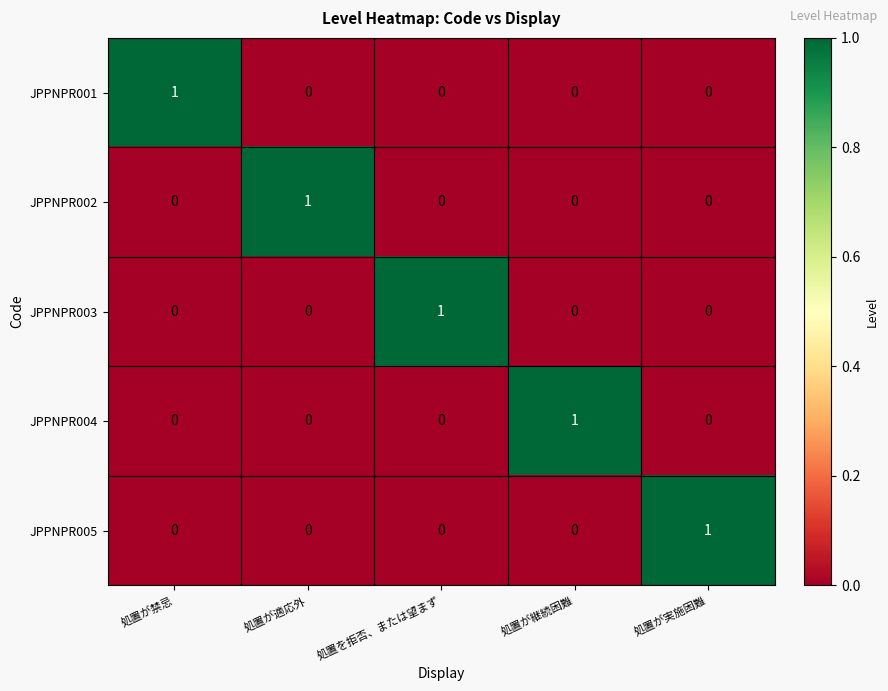

At which label does JPPNPR005 reach its peak?

処置が実施困難